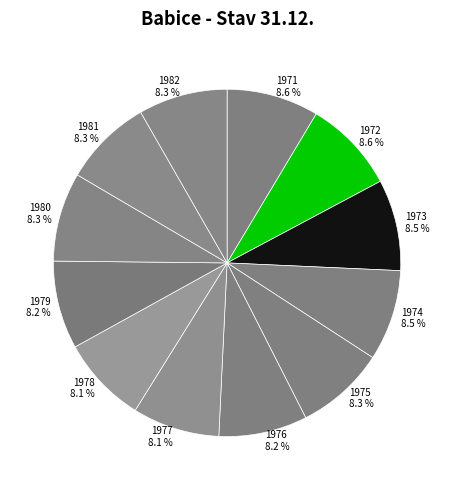

What portion of the pie excludes 1979?

91.8%